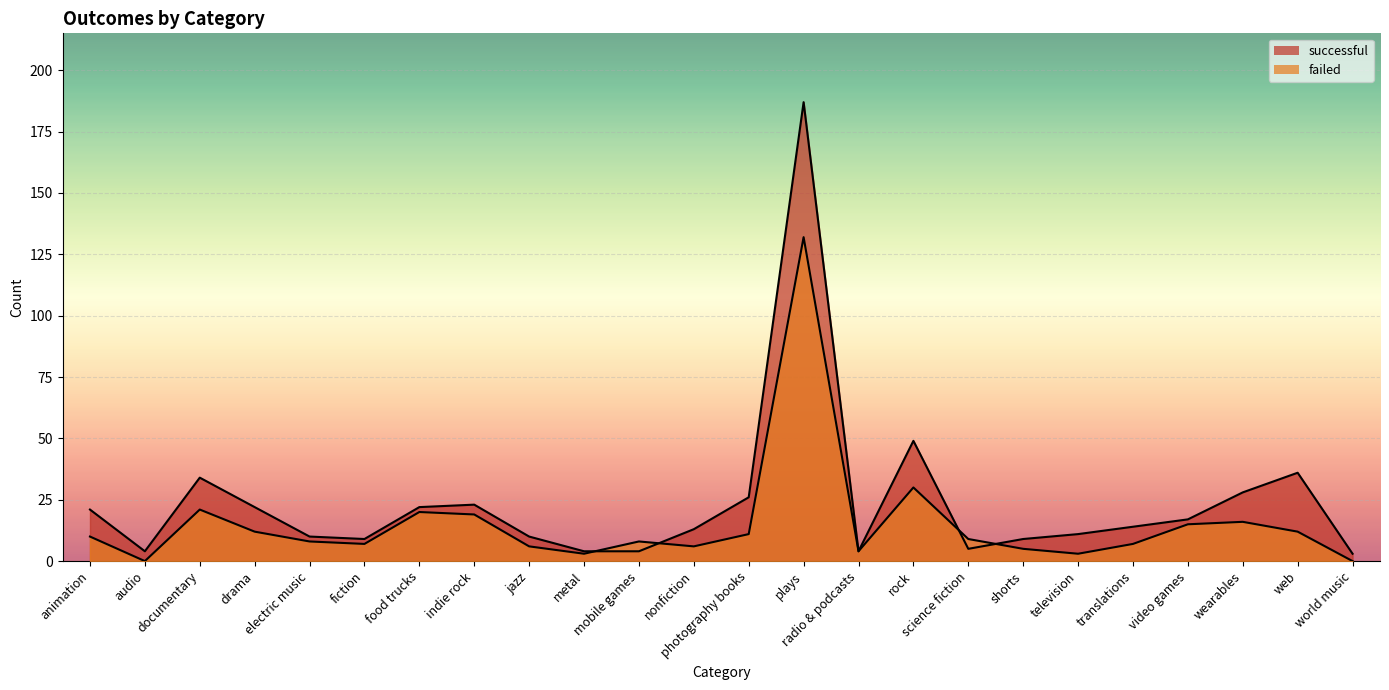

How many interior local valleys does the failed series have?

6